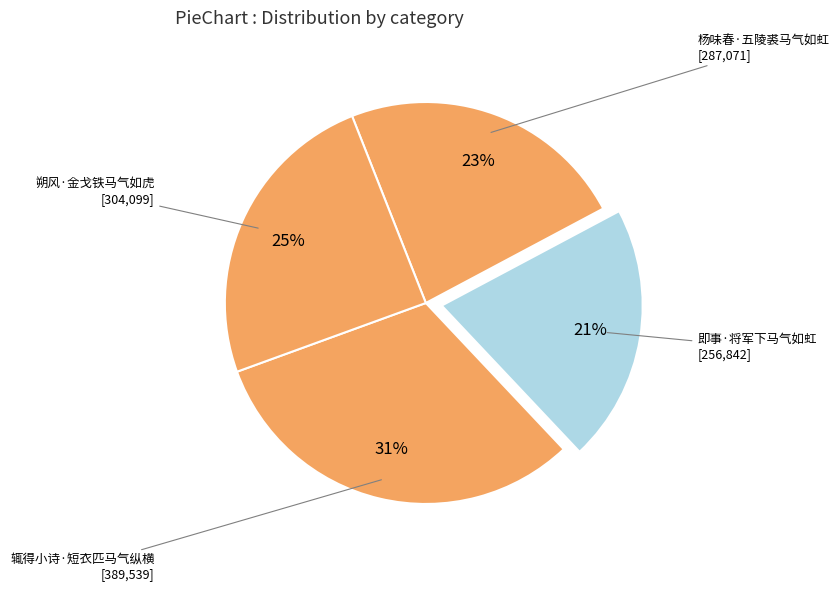

To the nearest percent, what is the average slice percentage?

25%